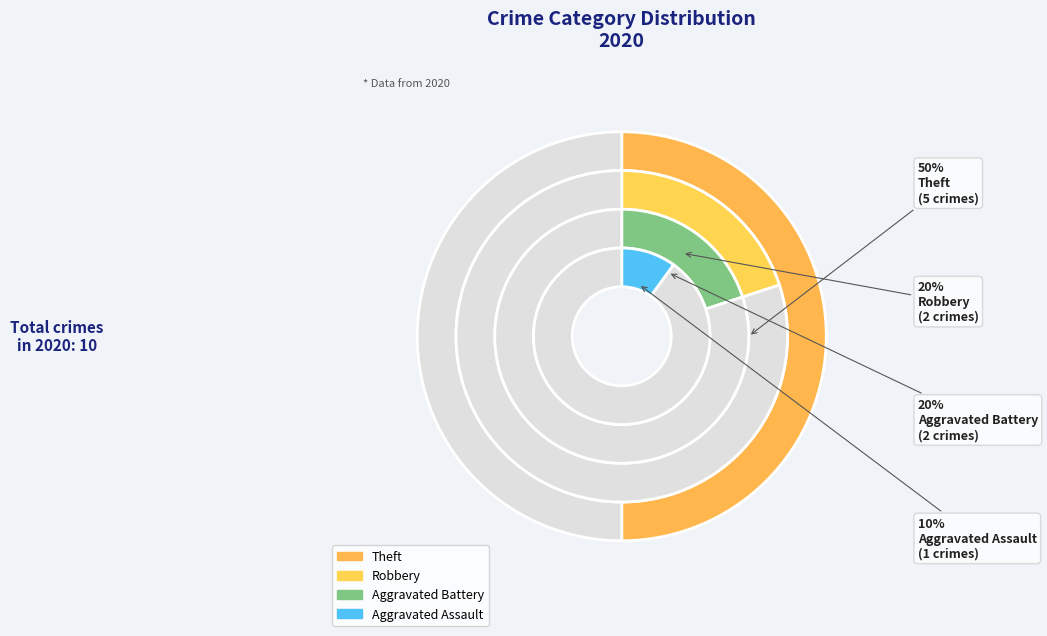

What percentage is the Robbery slice, to the nearest percent?

20%